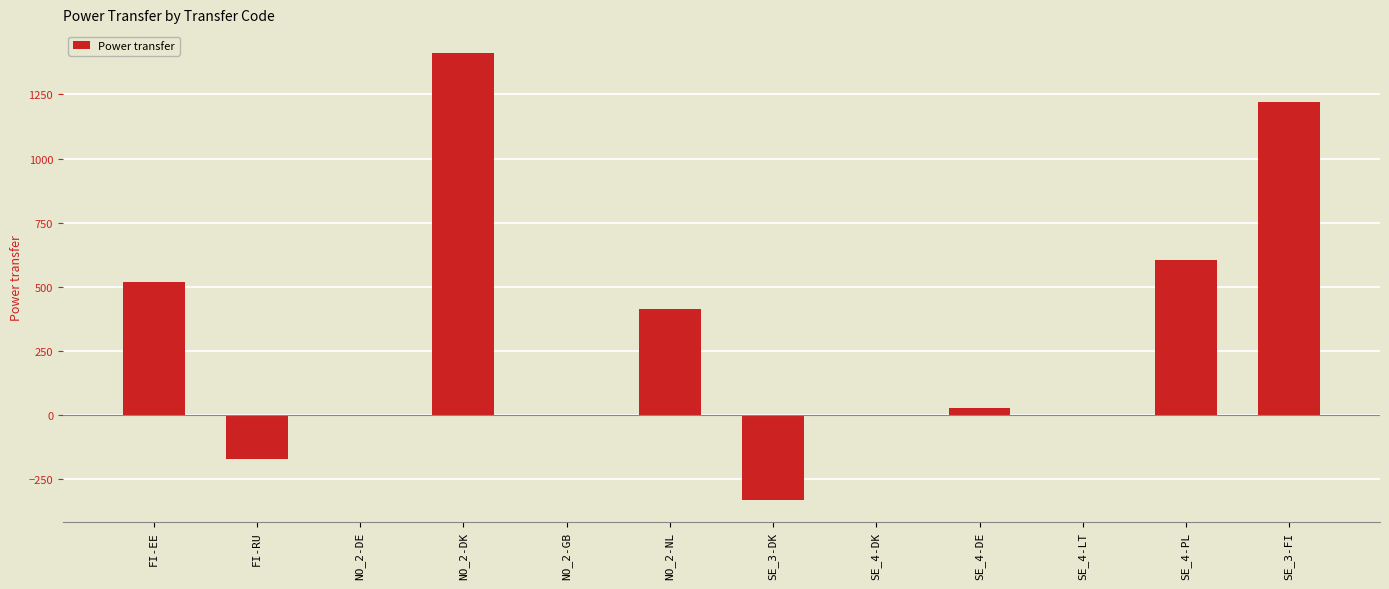

Is it true that the value at SE_4-PL is 603.0?

True